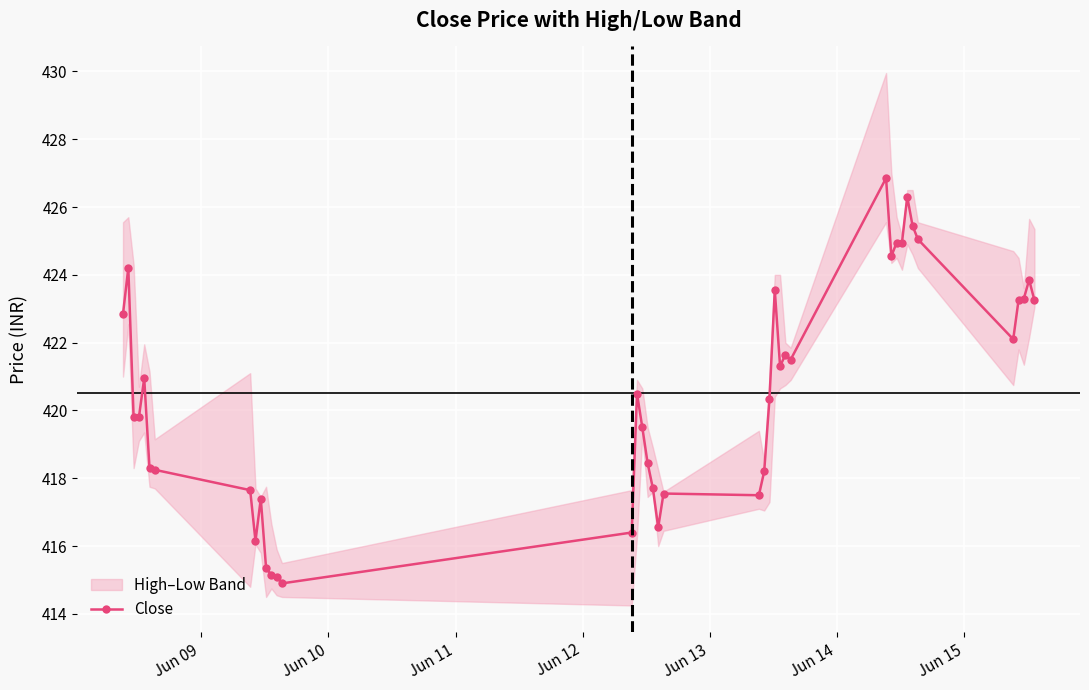

How many lines are shown in the chart?

1